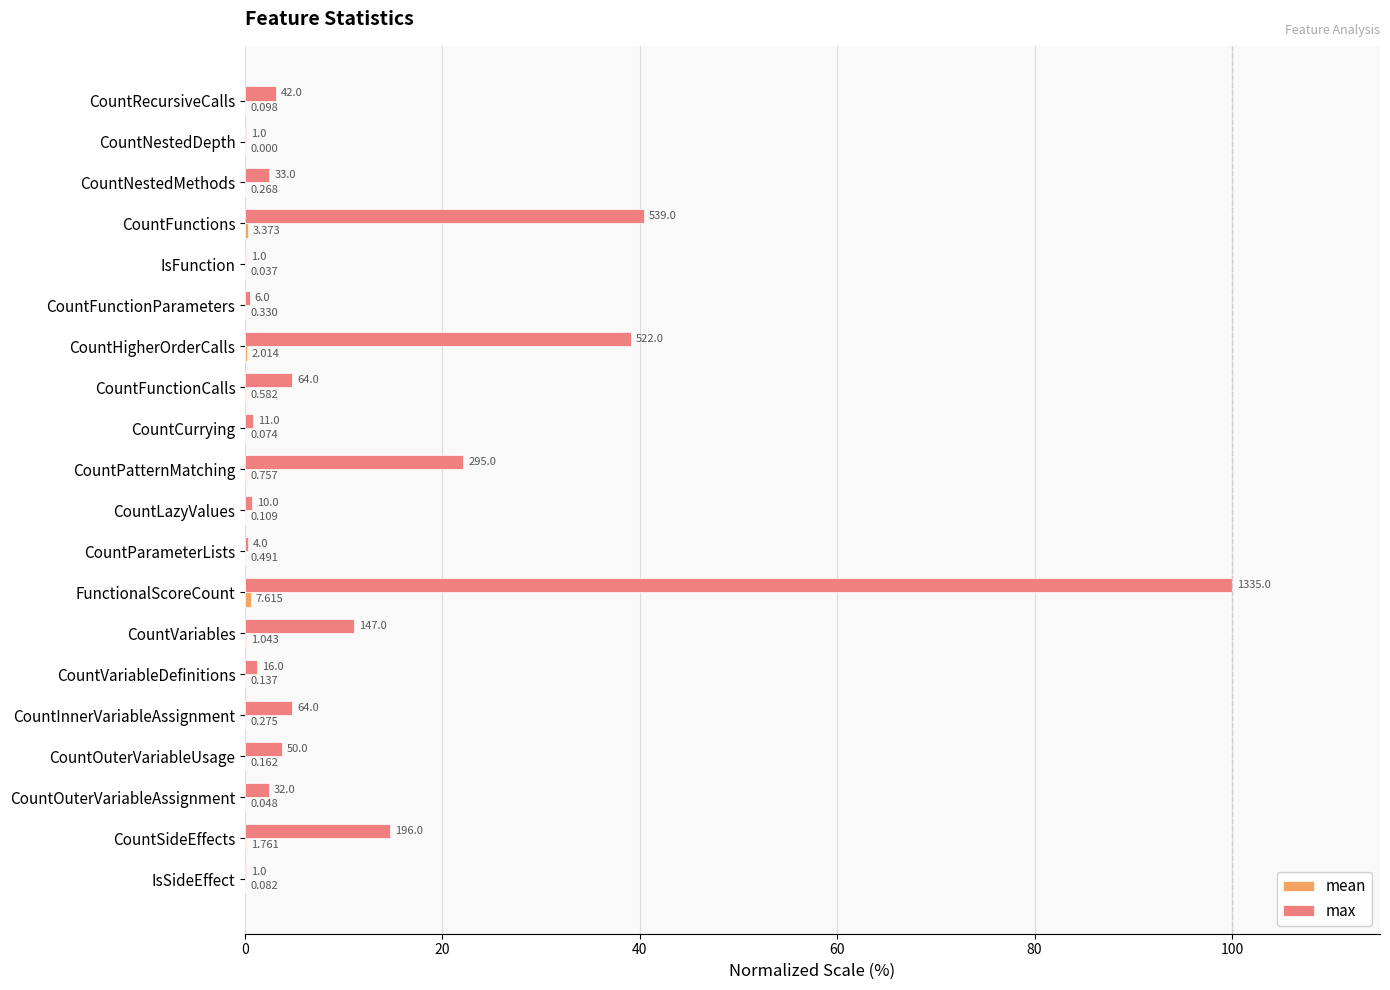

What are all the series names shown in the legend?

mean, max